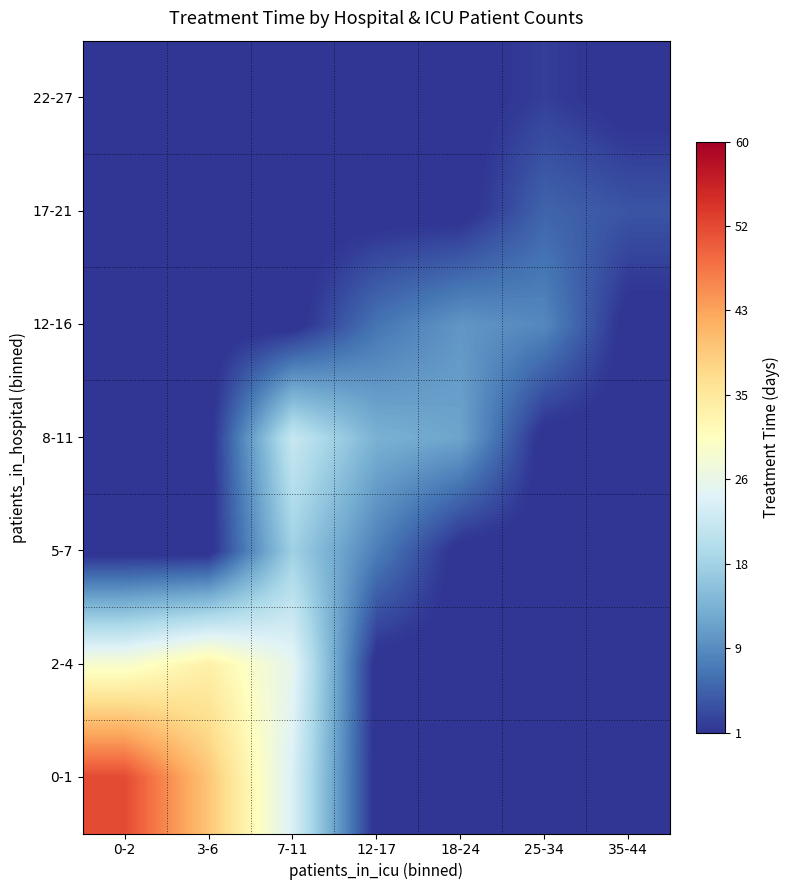

List the series in order of their peak value, highest first.

0-1, 2-4, 8-11, 5-7, 12-16, 17-21, 22-27